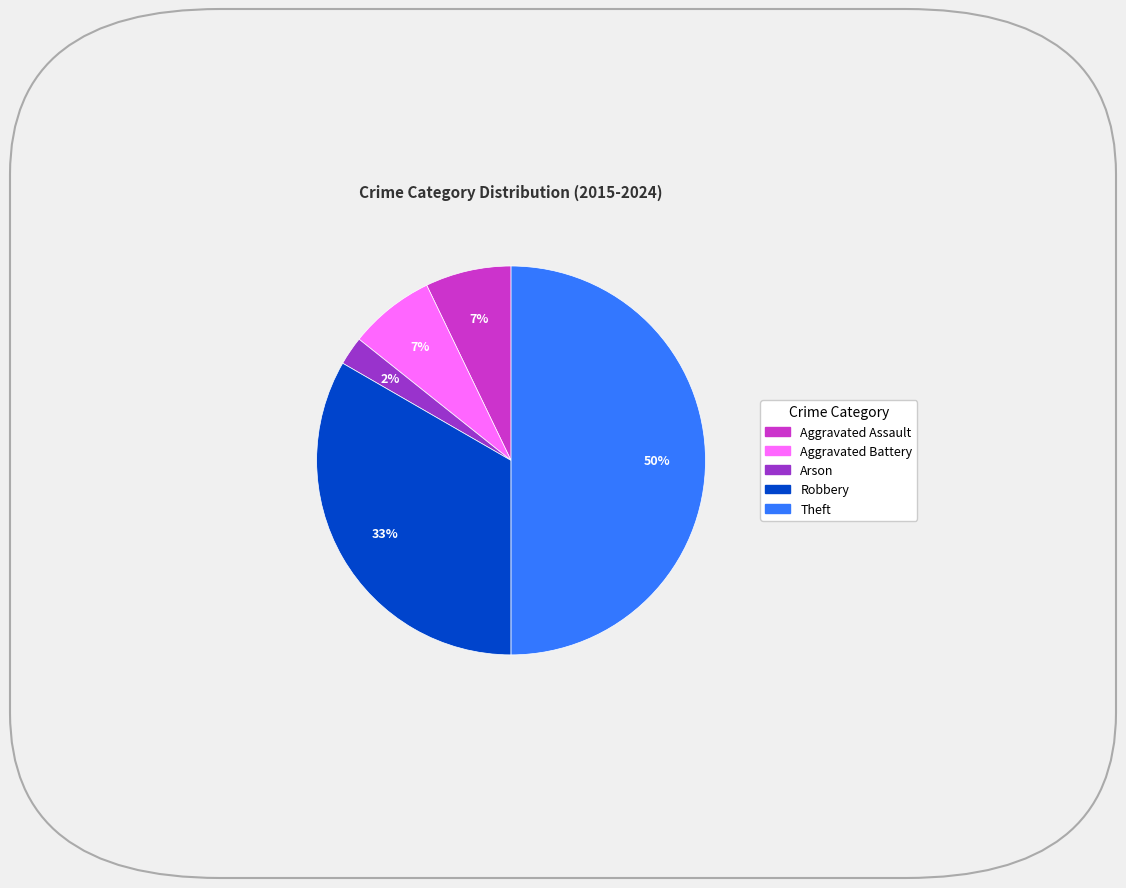

What is the smallest slice in the pie chart?

Arson